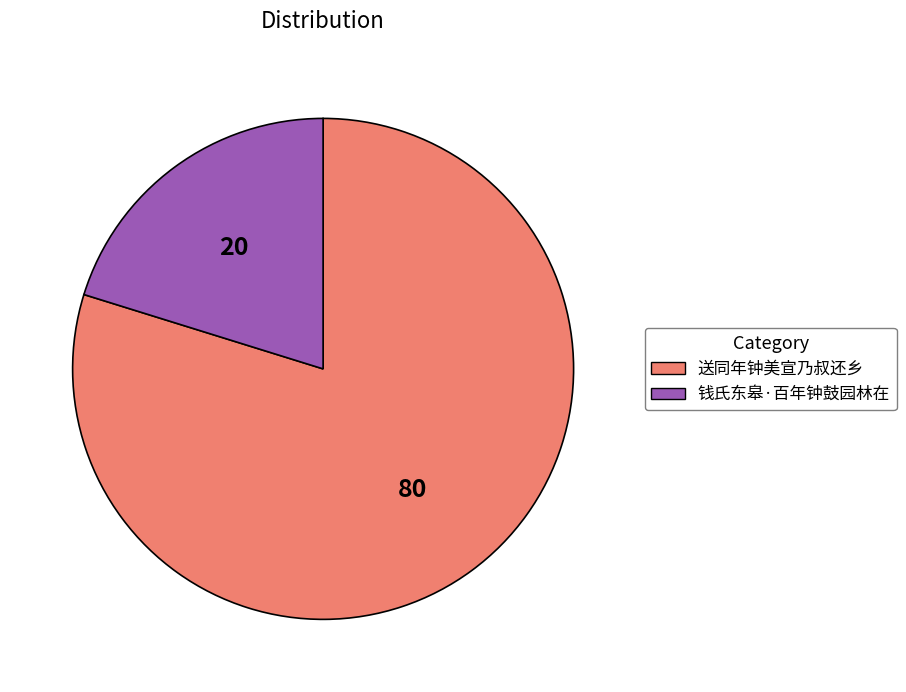

Is the sum of 送同年钟美宣乃叔还乡 and 钱氏东皋·百年钟鼓园林在 greater than half?

Yes